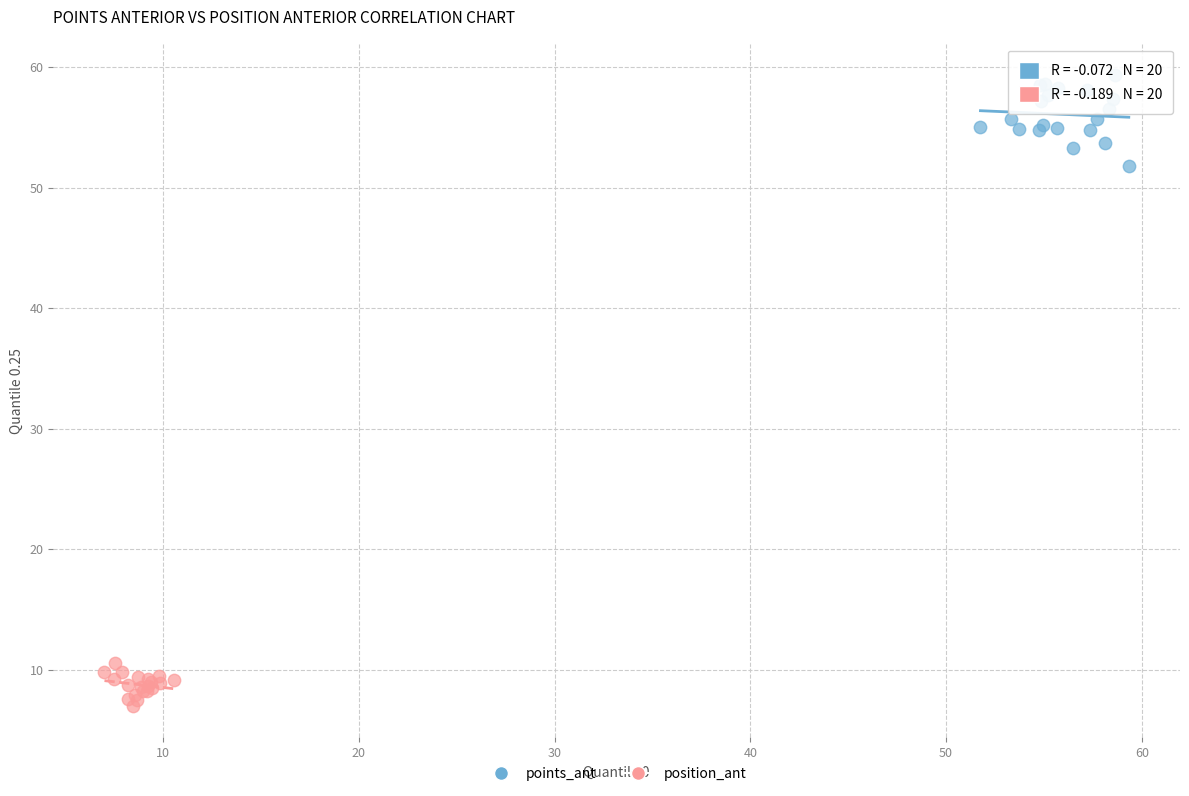

Which series has the largest Y range (max minus min)?

points_ant